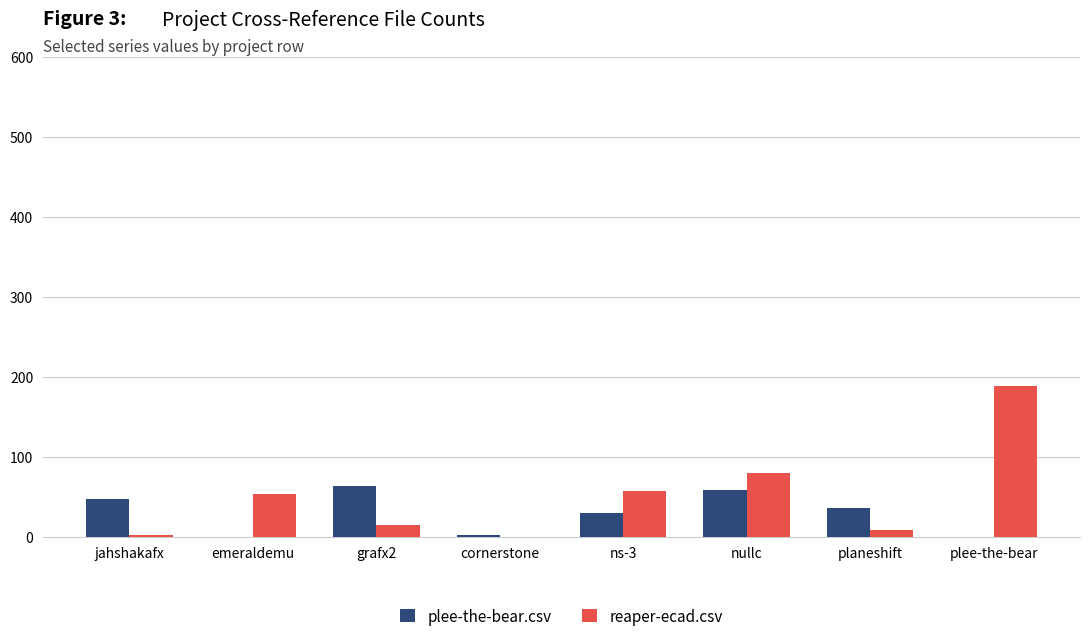

The reaper-ecad.csv series shows 189 at plee-the-bear. True or false?

True